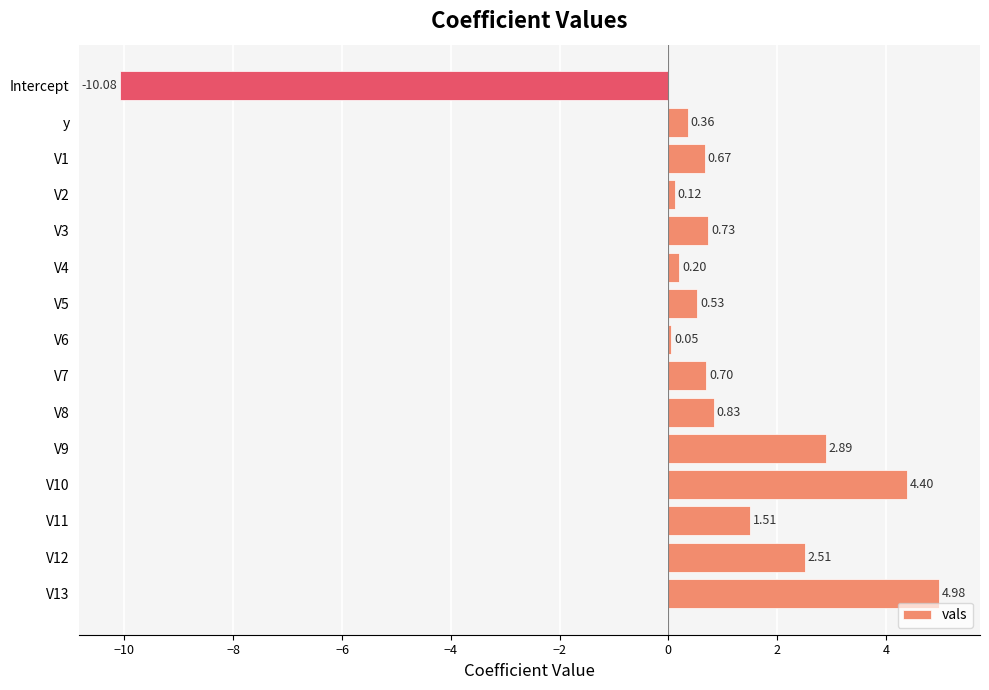

At which category does the chart reach its minimum across all series?

Intercept